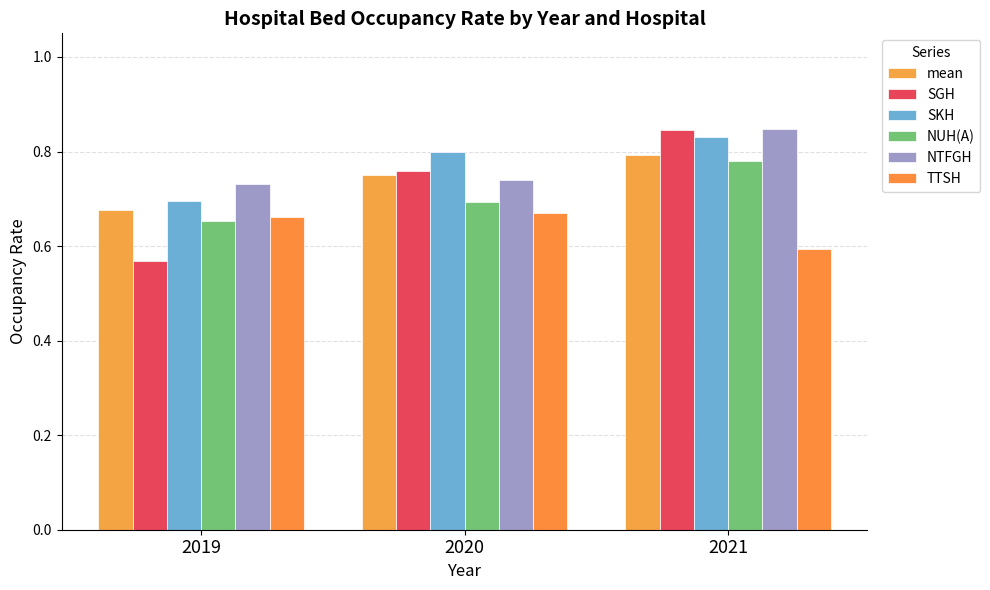

How many bars are there in total?

18